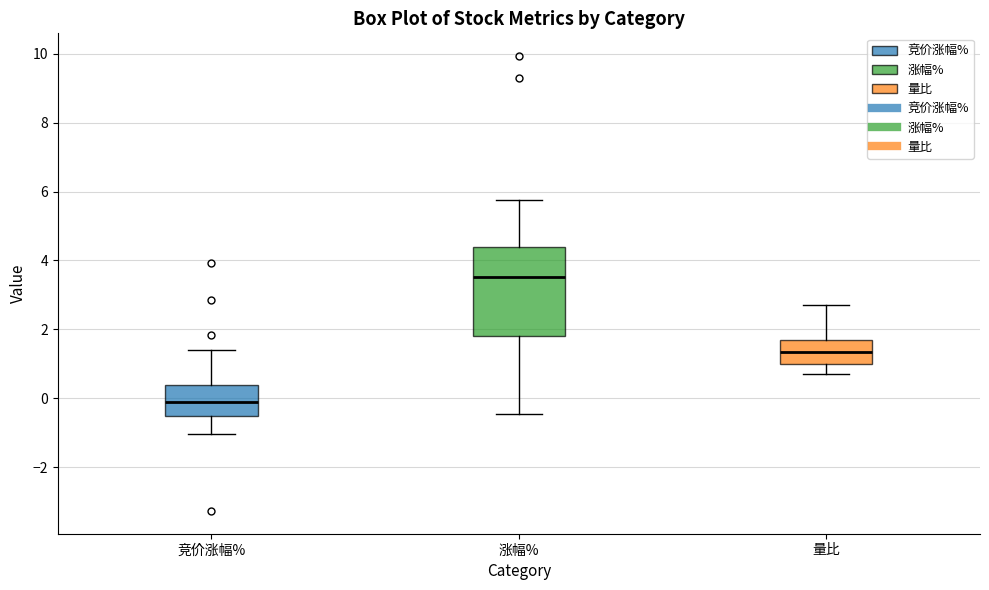

Reading left to right, read every box against the y-axis: the position of its median line, the range the box covers, and the ends of its whiskers. The values are not printed on the chart, so give them approximately, as read against the axis.

竞价涨幅%: median -0.2, box -0.6 to 0.4, whiskers -1.0 to 1.4
涨幅%: median 3.6, box 1.8 to 4.4, whiskers -0.4 to 5.8
量比: median 1.4, box 1.0 to 1.6, whiskers 0.6 to 2.8